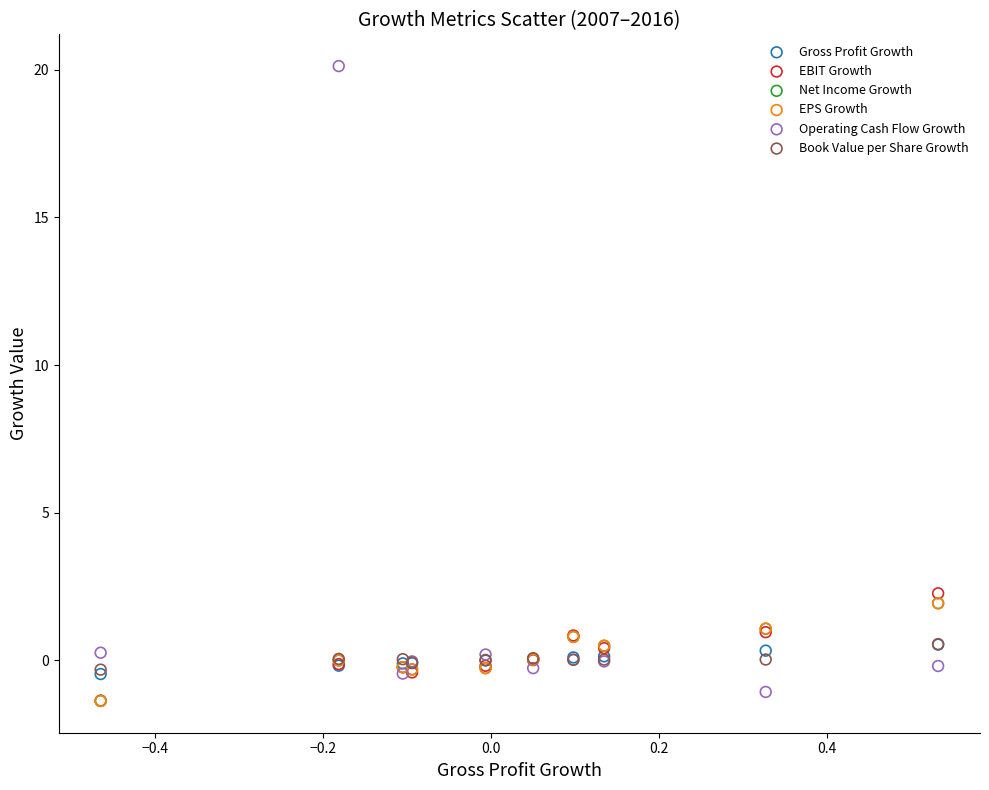

Which series has the largest Y range (max minus min)?

Operating Cash Flow Growth